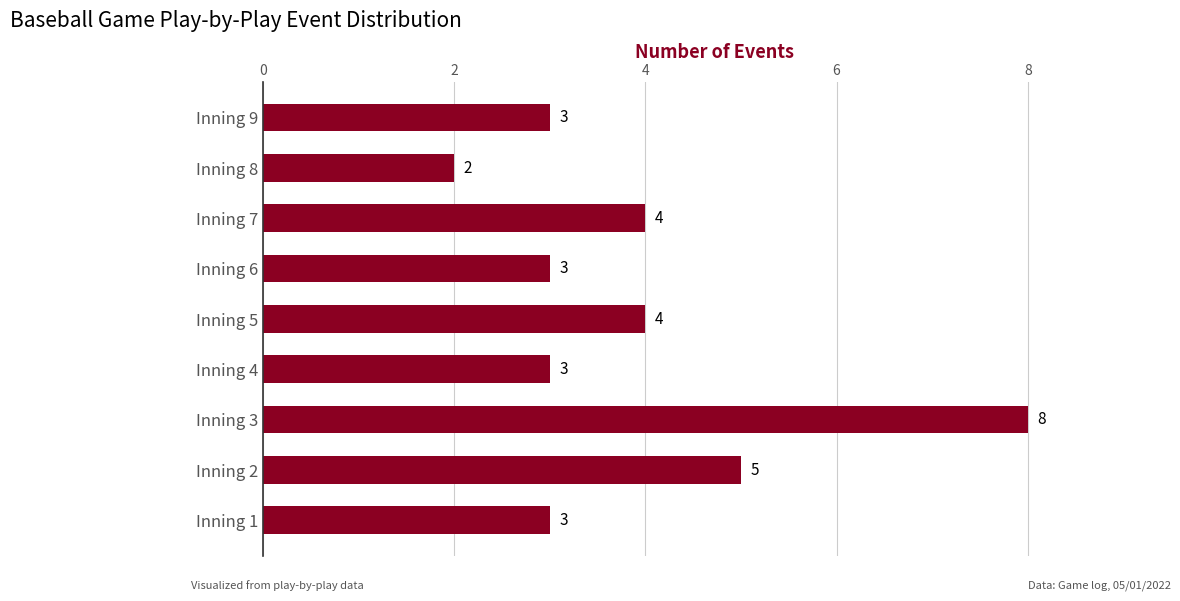

The chart shows a value of 3 at Inning 5. True or false?

False